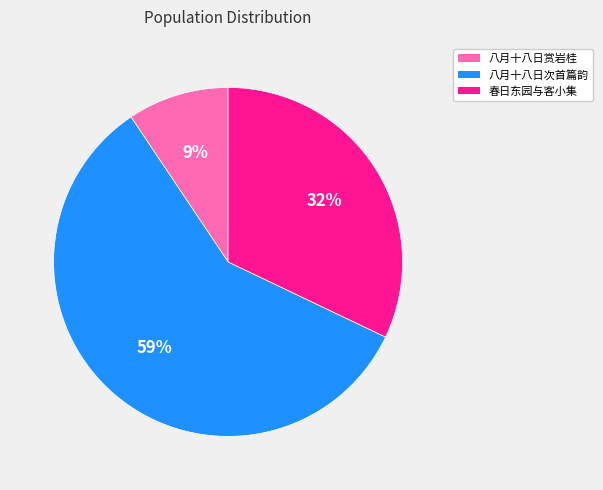

How many slices are in this pie chart?

3